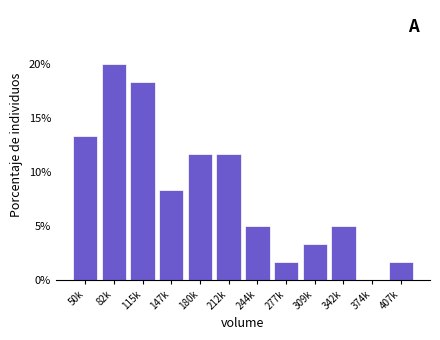

Reading right to left, list all the values displayed in this chart.

407k=1.7	374k=0.0	342k=5.0	309k=3.3	277k=1.7	244k=5.0	212k=11.7	180k=11.7	147k=8.3	115k=18.3	82k=20.0	50k=13.3